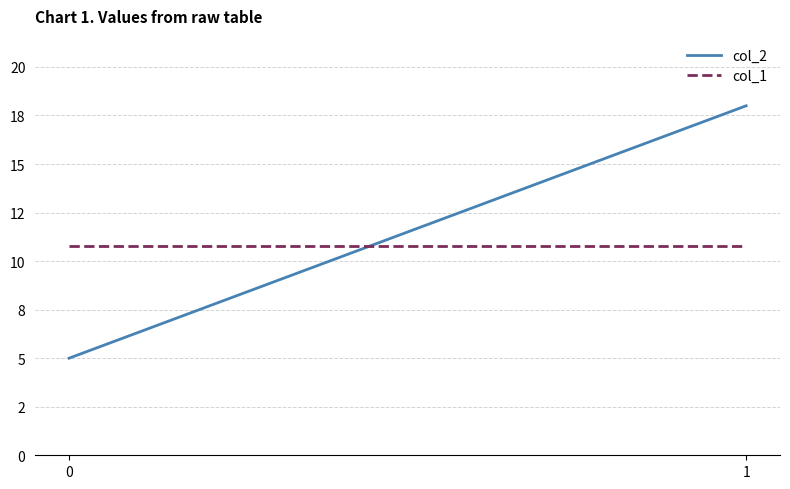

The col_2 series shows 6.7 at 0. True or false?

False